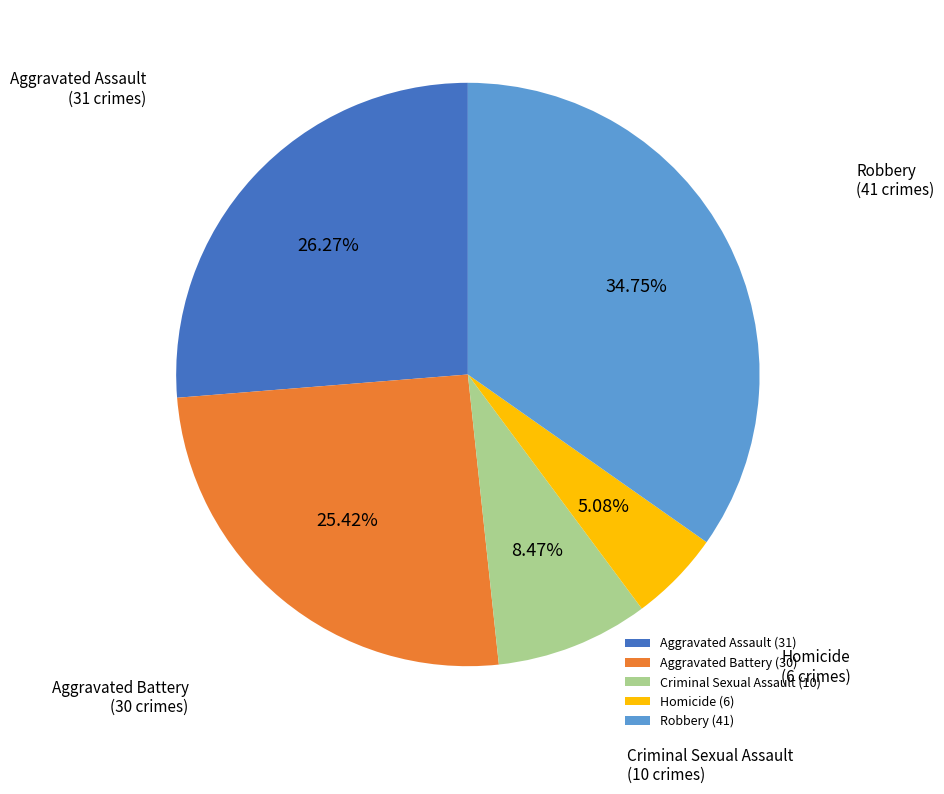

To the nearest percent, what is the combined percentage of Aggravated Battery and Criminal Sexual Assault?

34%